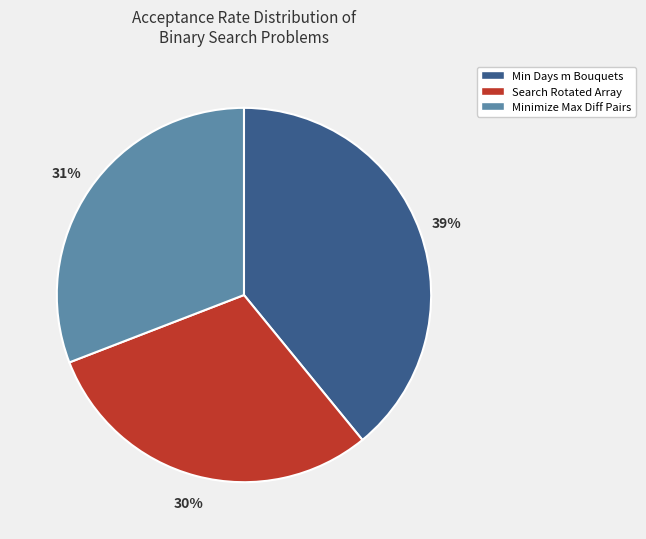

Is it true that Min Days m Bouquets is 53% of the pie?

False